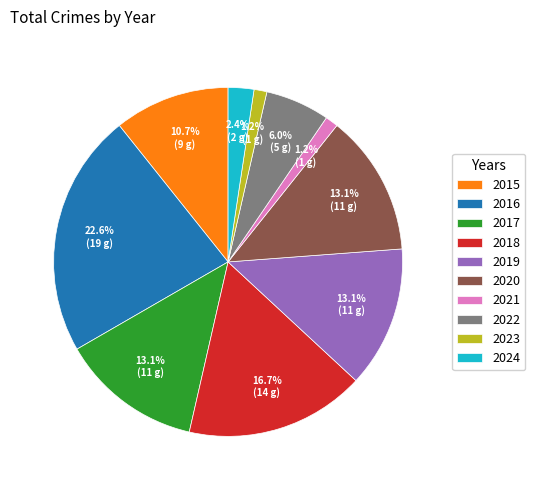

Approximately how many times larger is the value at 2018 compared to 2016?

0.7